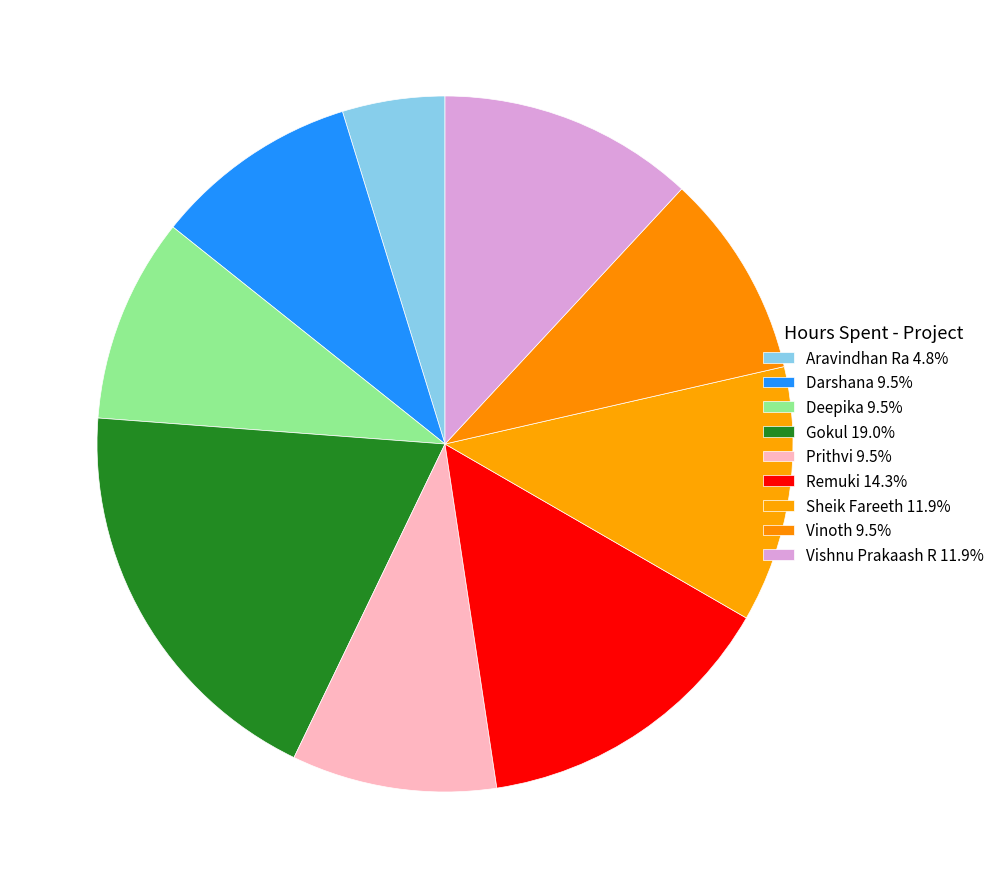

Rank the categories by value from lowest to highest.

Aravindhan Ra, Darshana, Deepika, Prithvi, Vinoth, Sheik Fareeth, Vishnu Prakaash R, Remuki, Gokul